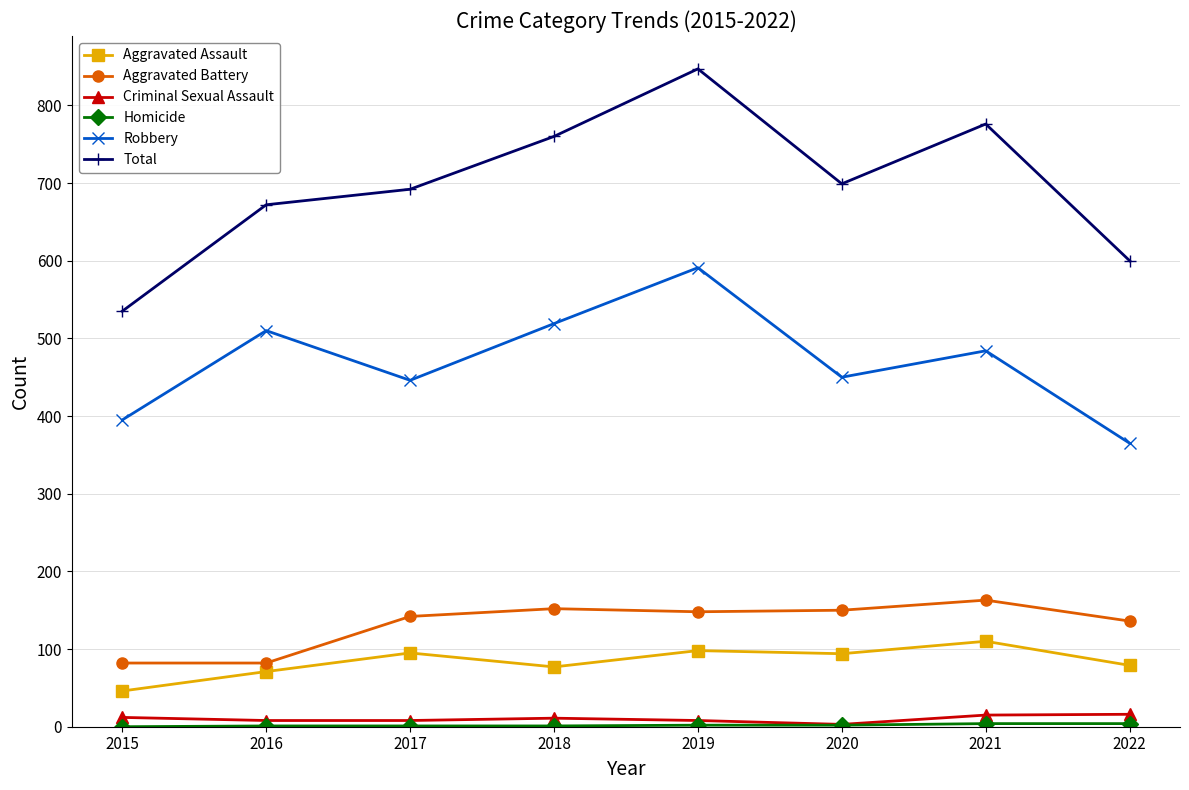

What is the total value across all series at 2017?

1384